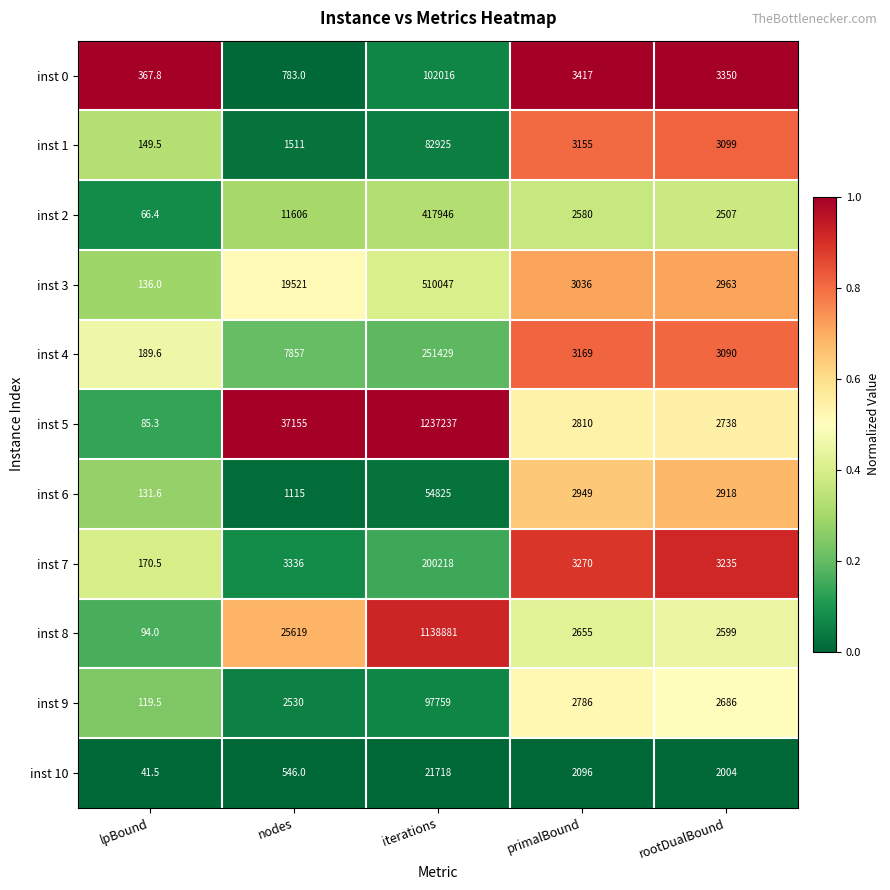

How many series are shown in this chart?

11